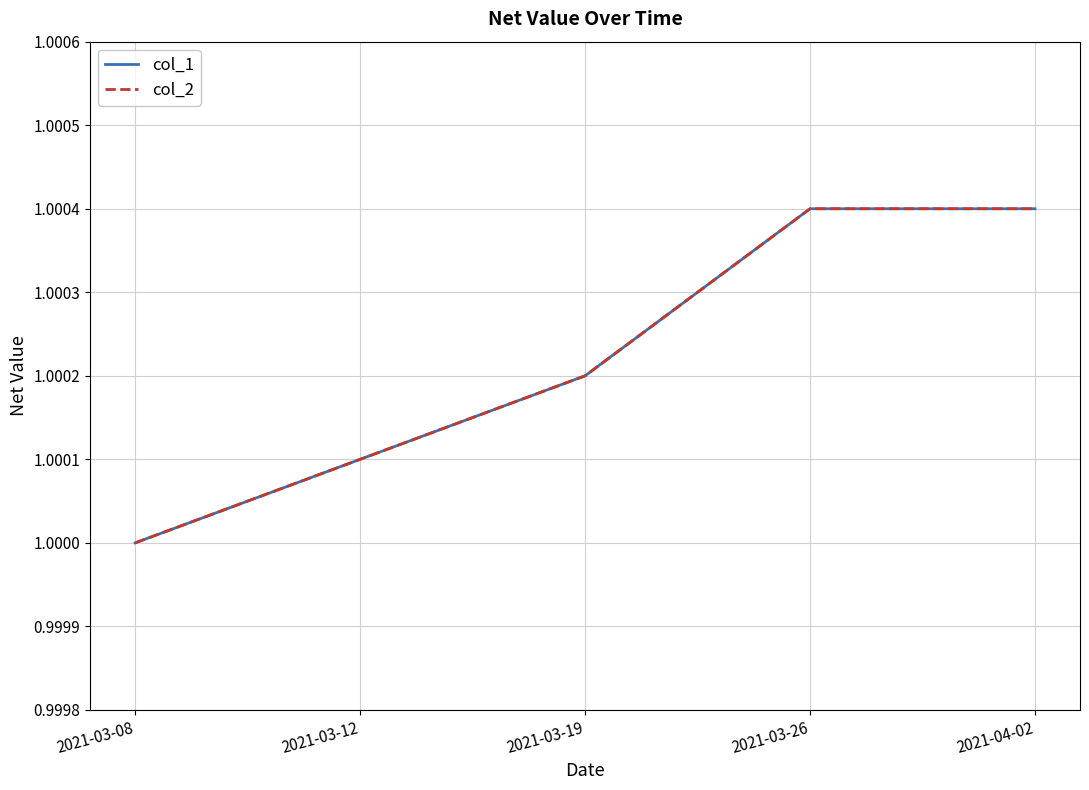

At which label is col_2 closest to 1?

2021-03-08